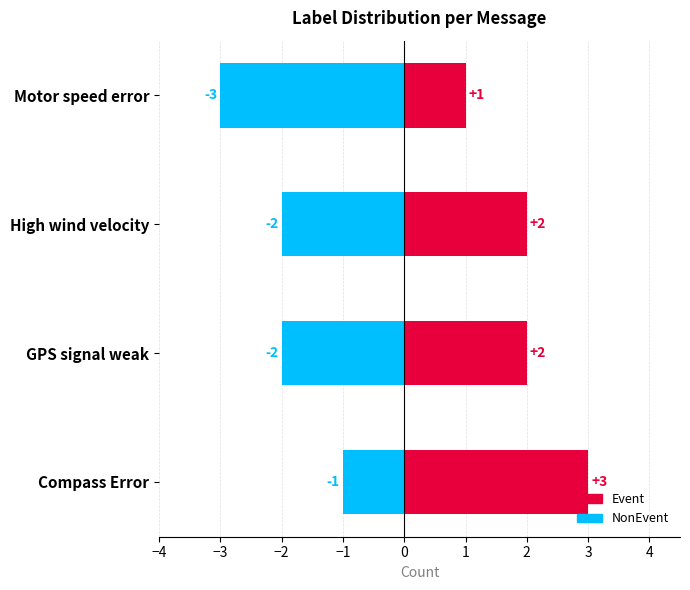

True or false: NonEvent has a value of -2 at High wind velocity.

True